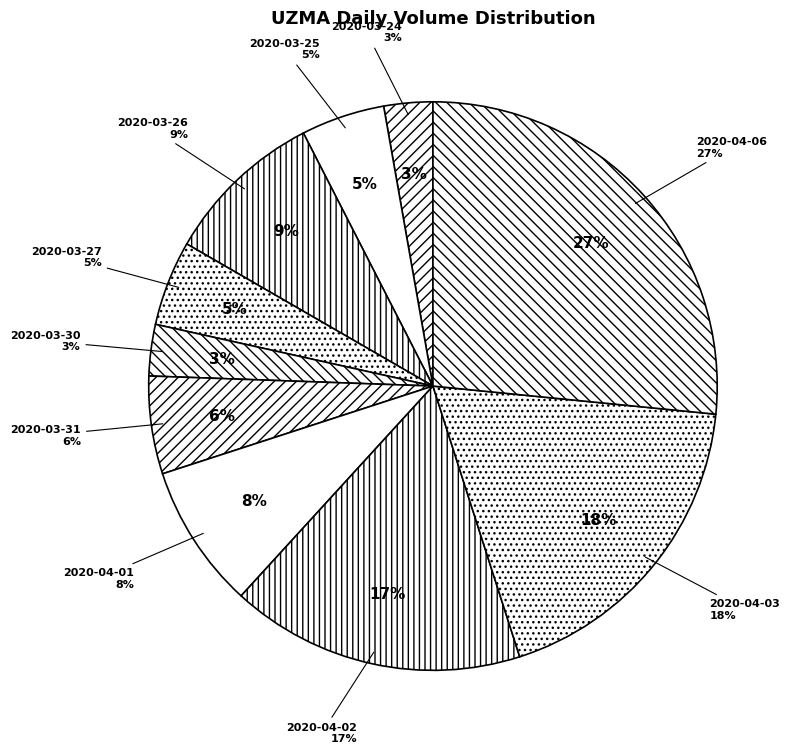

Is the sum of 2020-04-03 and 2020-03-24 greater than half?

No